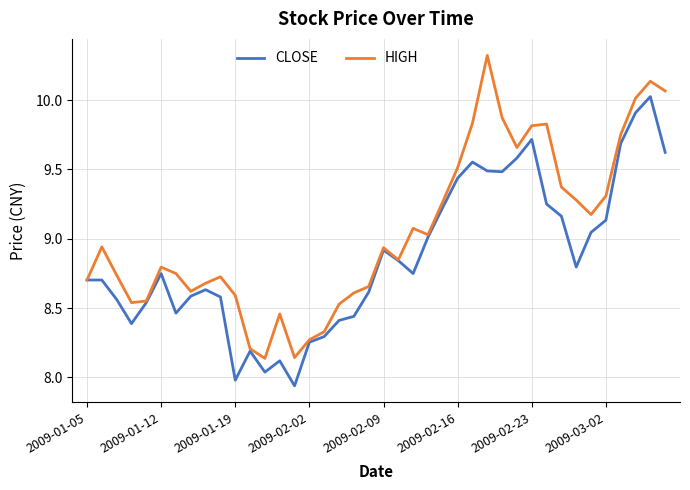

List the series in order of their overall mean, highest first.

HIGH, CLOSE